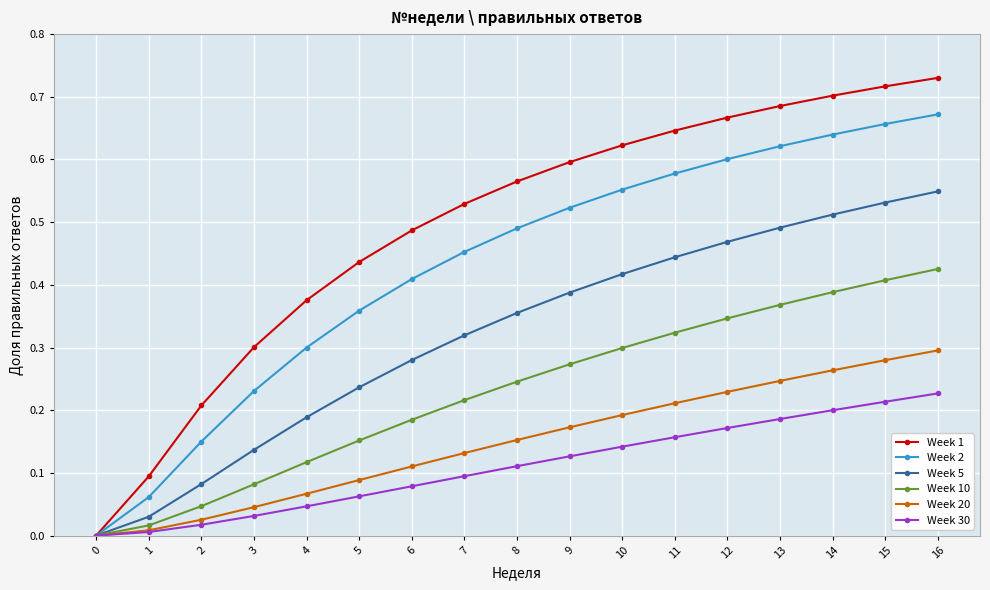

Is it true that Week 30 equals 0.1 at 9?

True